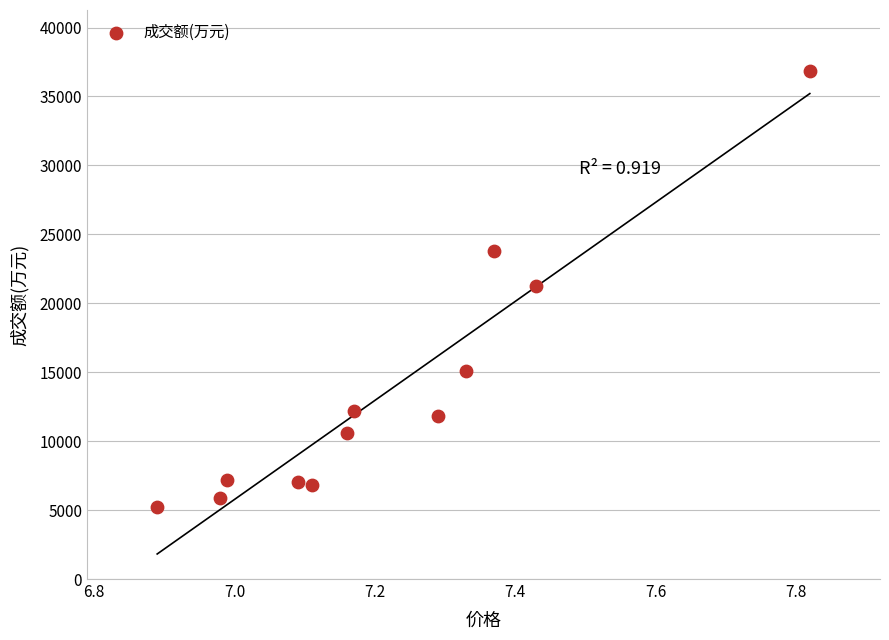

What is the range of Y values (max minus min)?

31607